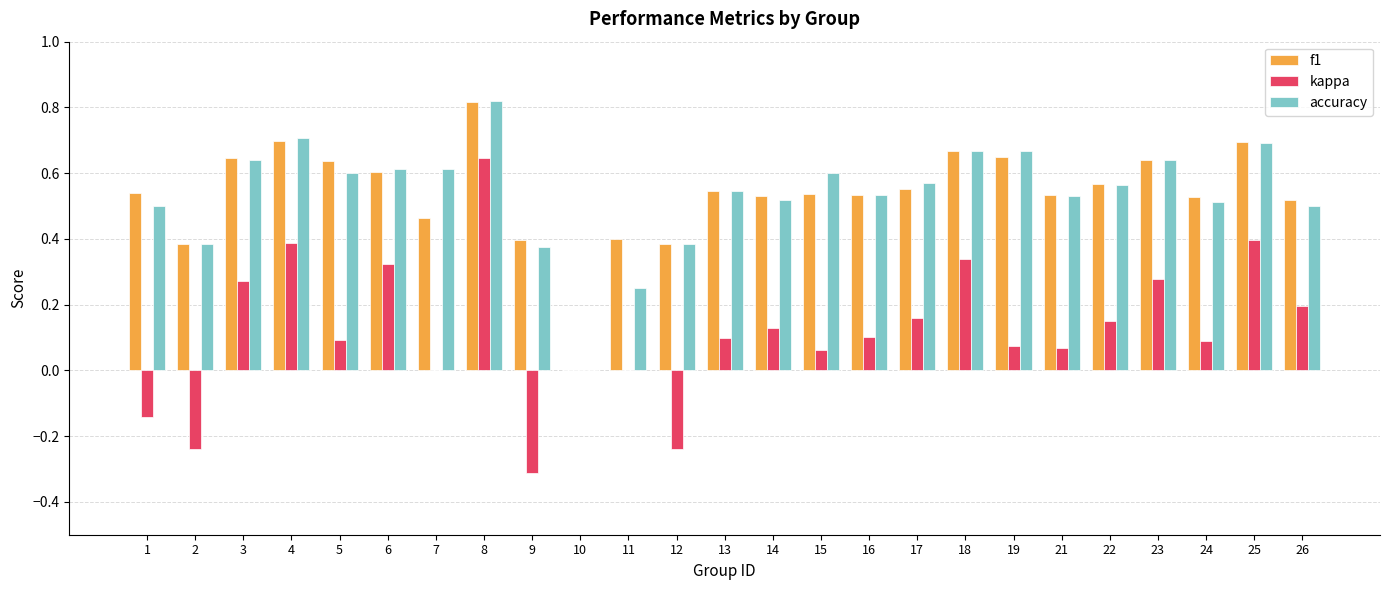

Are the bars horizontal?

No